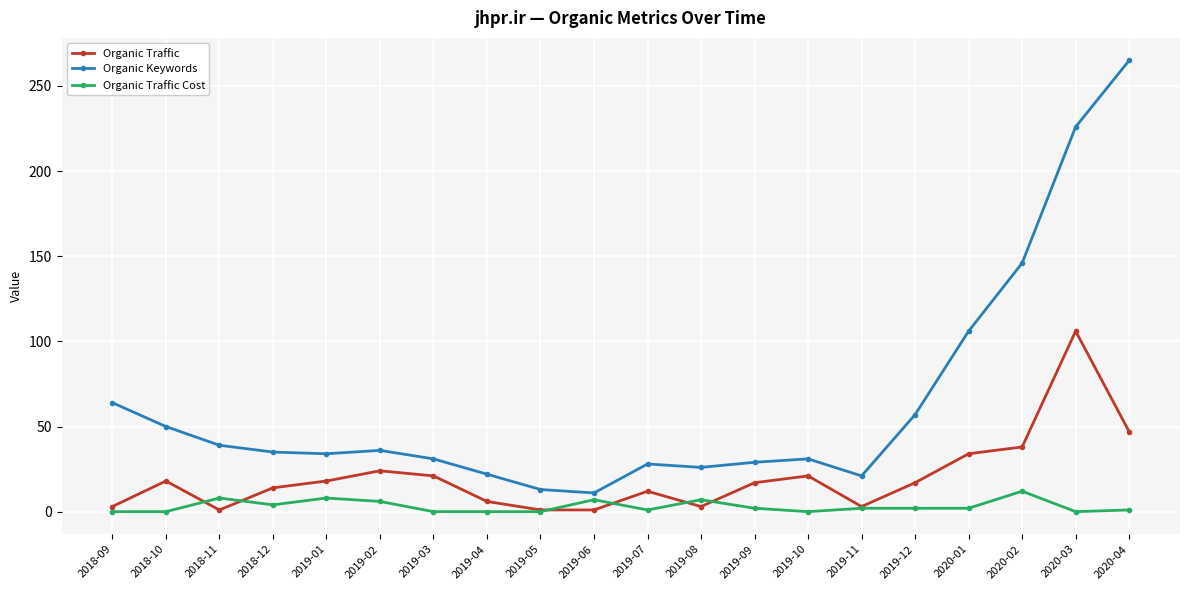

Rank the series by their average value, from lowest to highest.

Organic Traffic Cost, Organic Traffic, Organic Keywords